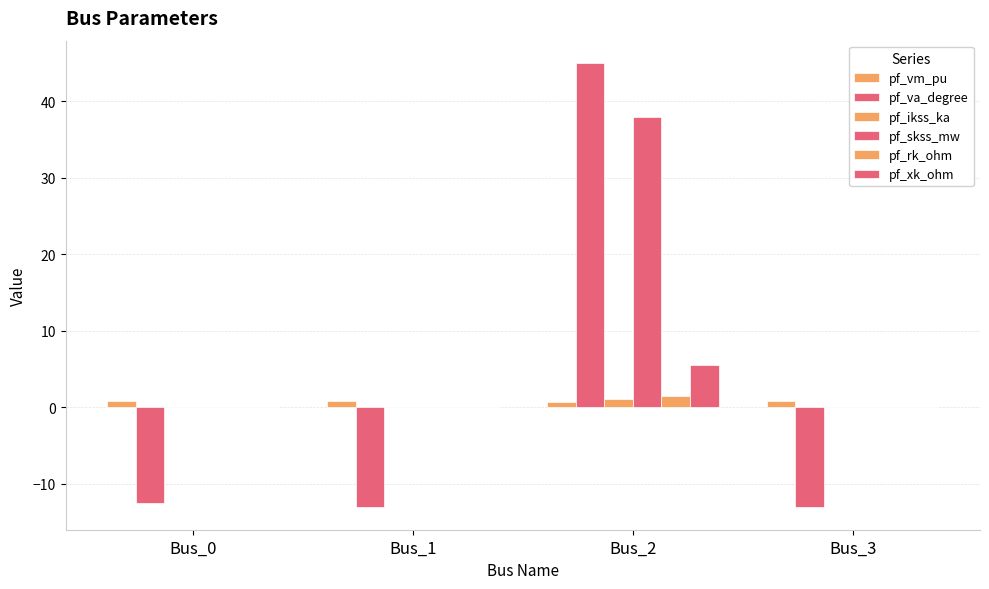

Which category has the lowest value in the pf_va_degree series?

Bus_1